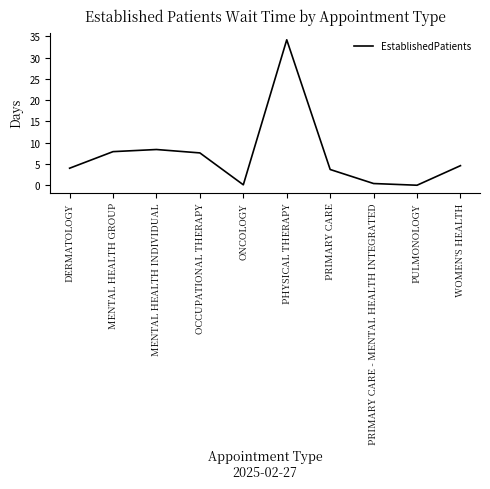

What is the difference between the maximum and minimum values?

34.2